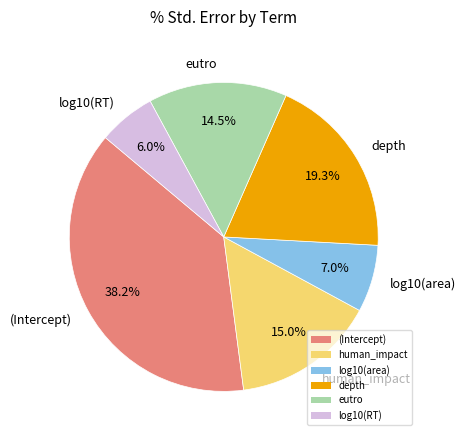

Which slice is the smallest?

log10(RT)